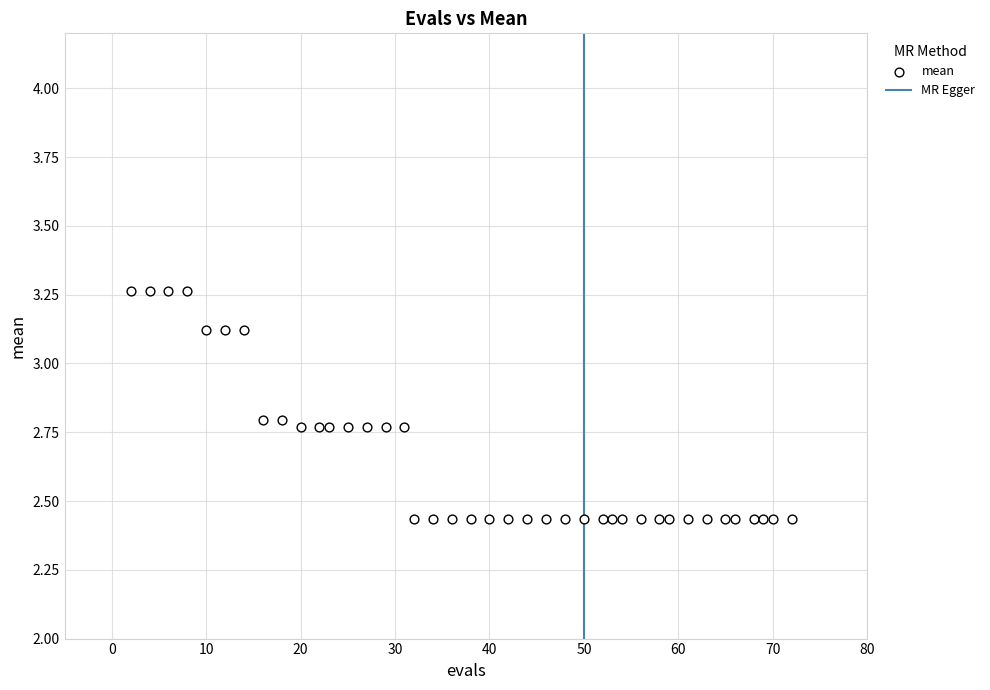

What is the range of X values (max minus min)?

70.0